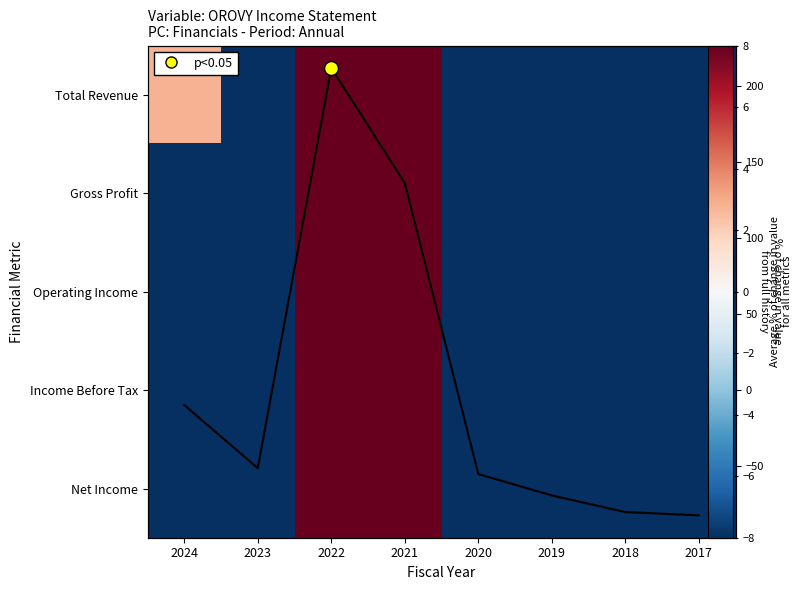

What is the approximate value of Total Revenue at 2024?

2.8